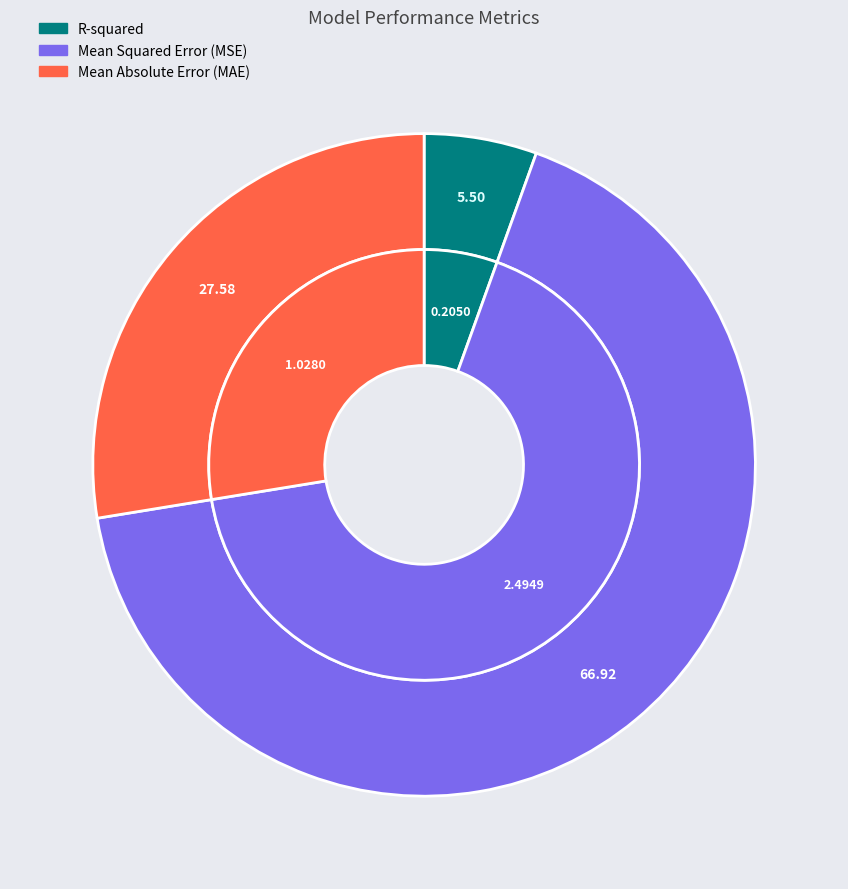

Rank the categories by value from highest to lowest.

Mean Squared Error (MSE), Mean Absolute Error (MAE), R-squared